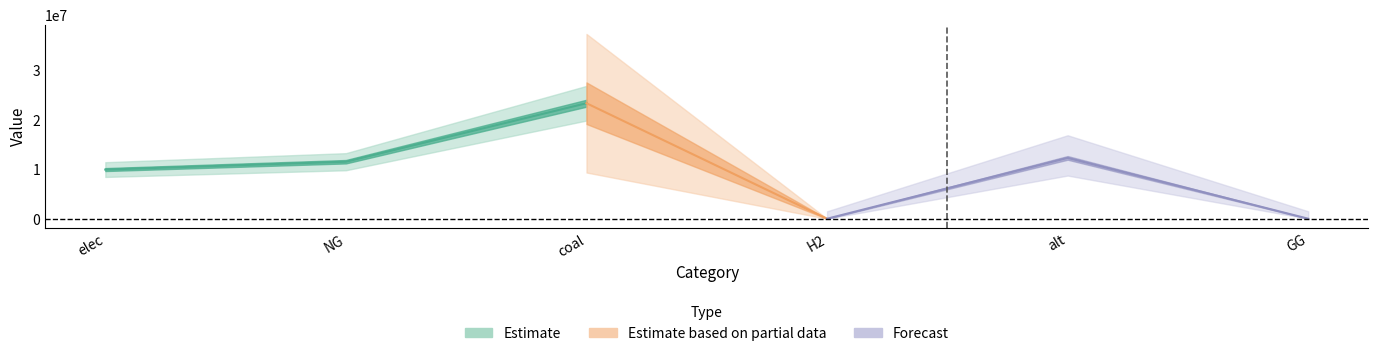

The value of green at GG is 0.0. True or false?

True